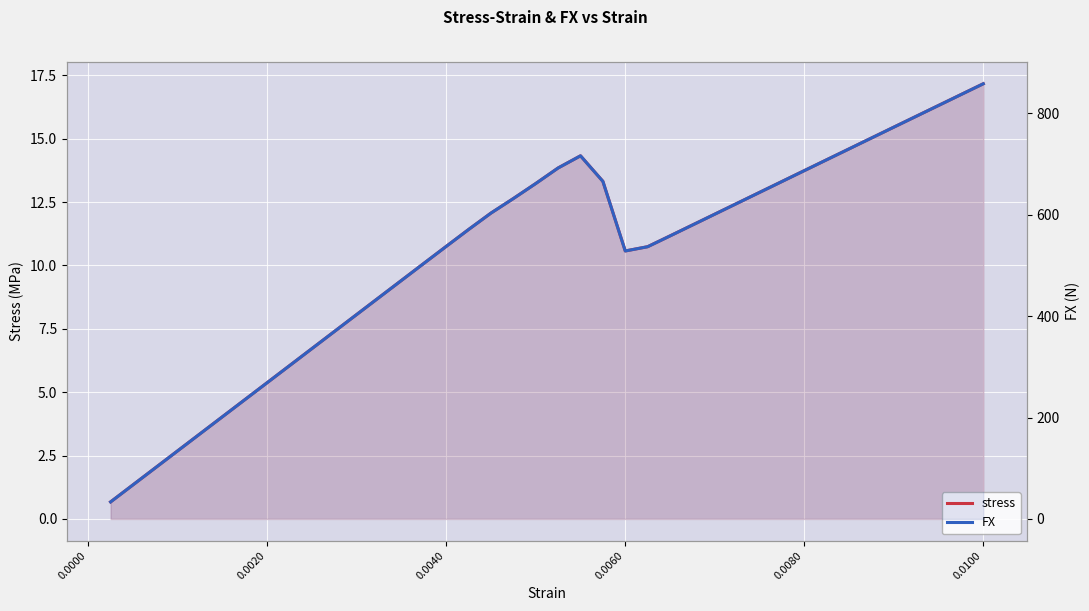

How many lines are shown in the chart?

2